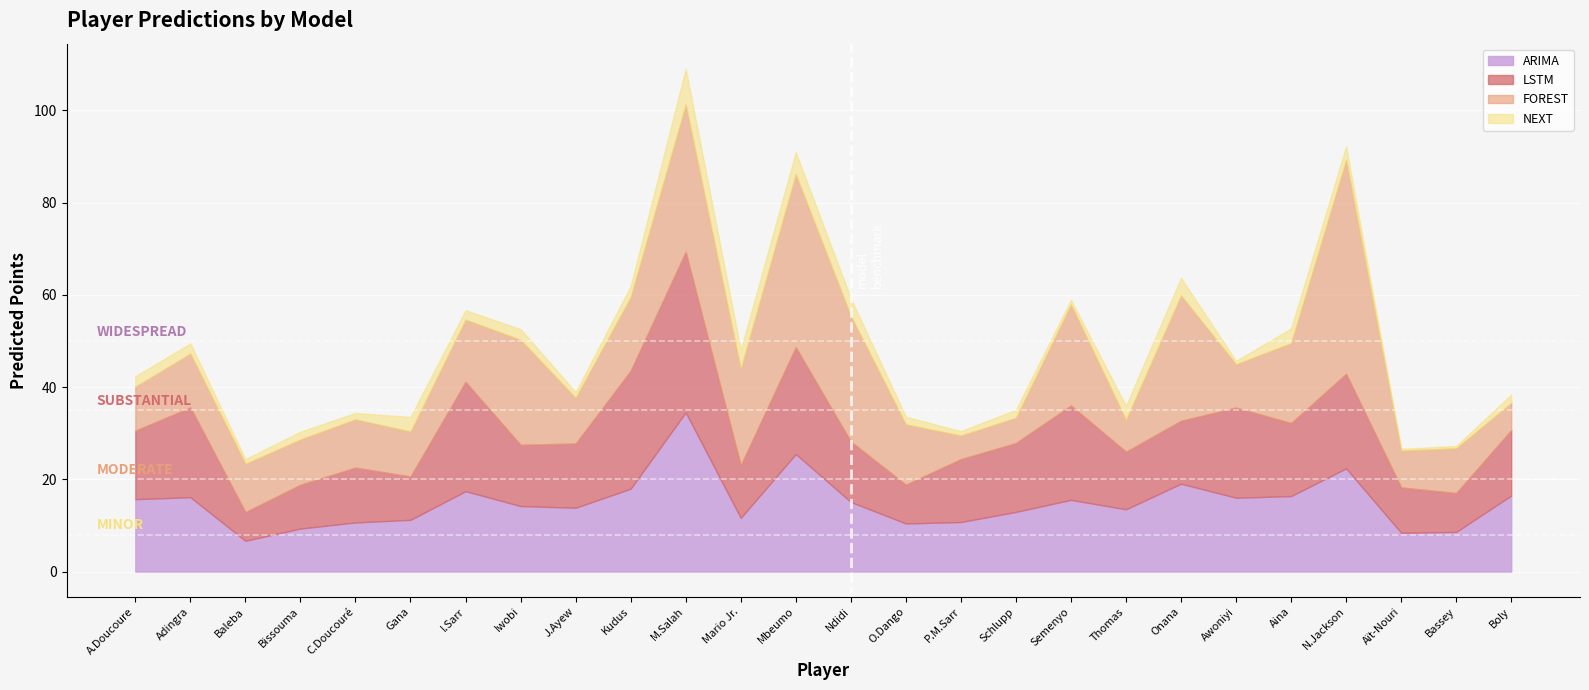

Which category has the lowest value in the LSTM series?

Baleba